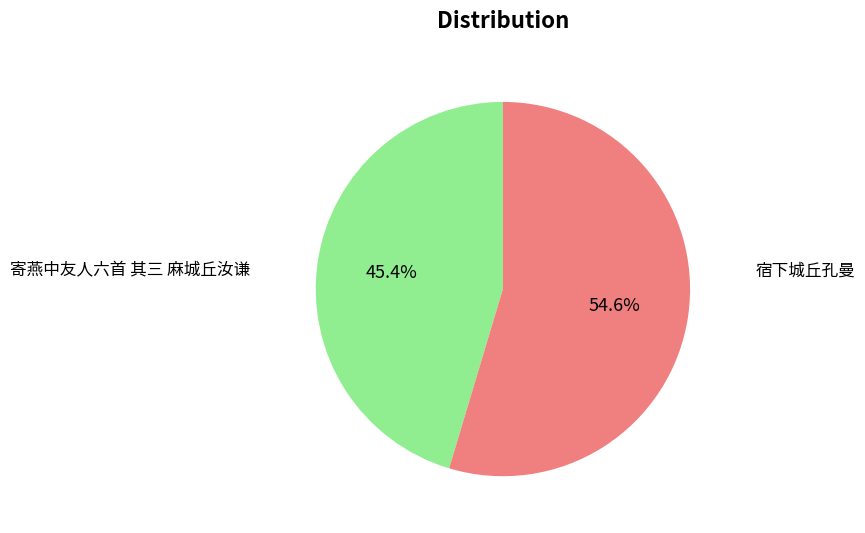

Is the sum of 宿下城丘孔曼 and 寄燕中友人六首 其三 麻城丘汝谦 greater than half?

Yes